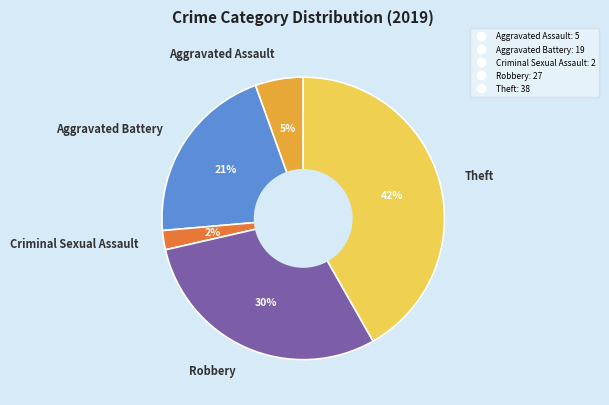

Does any single category account for the majority?

No